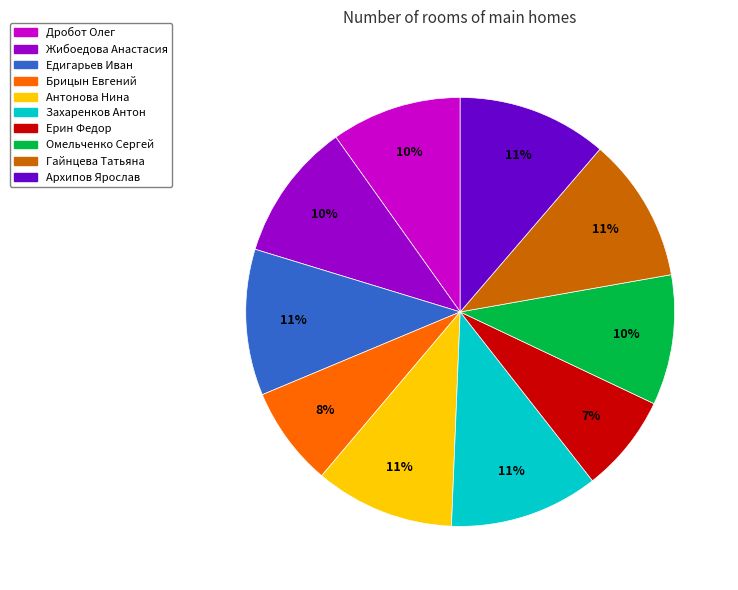

How many segments does this pie chart have?

10